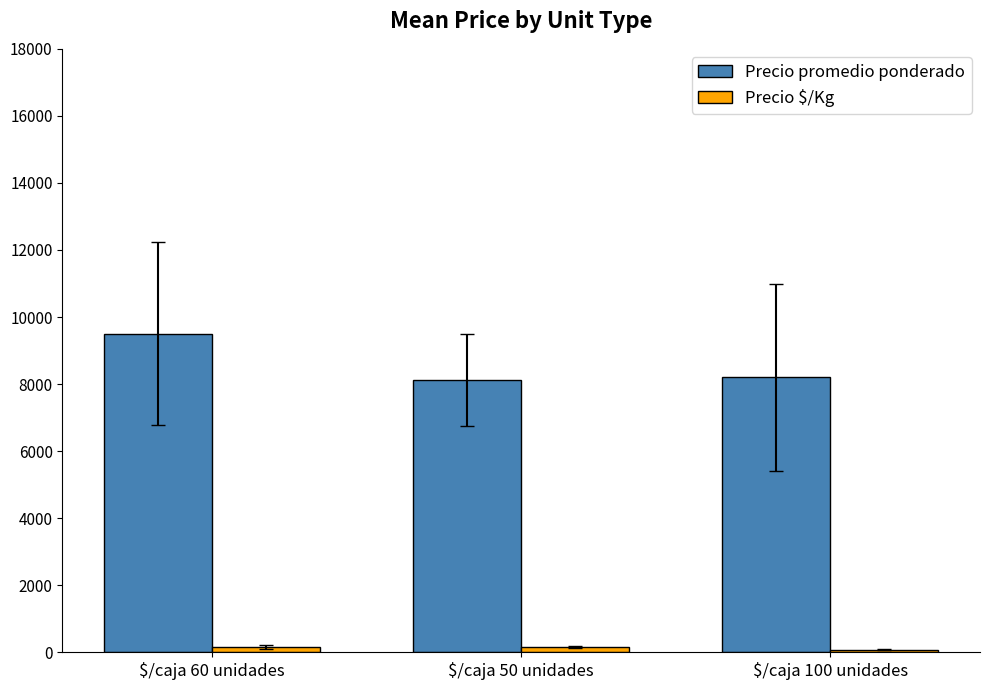

What is the maximum value shown in the chart?

9499.9